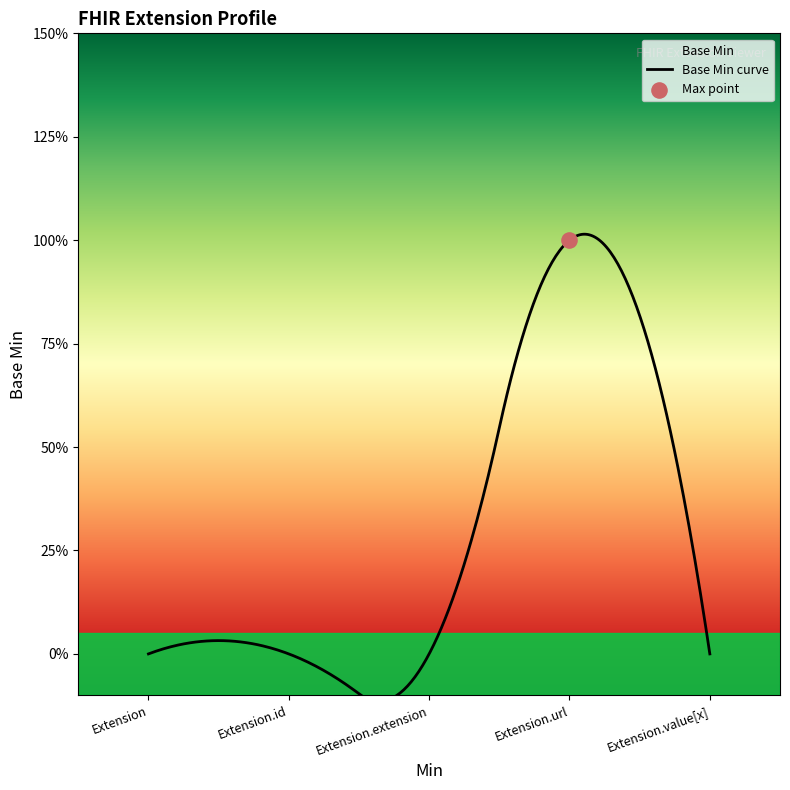

Between Extension.extension and Extension.value[x], which is larger?

Extension.extension